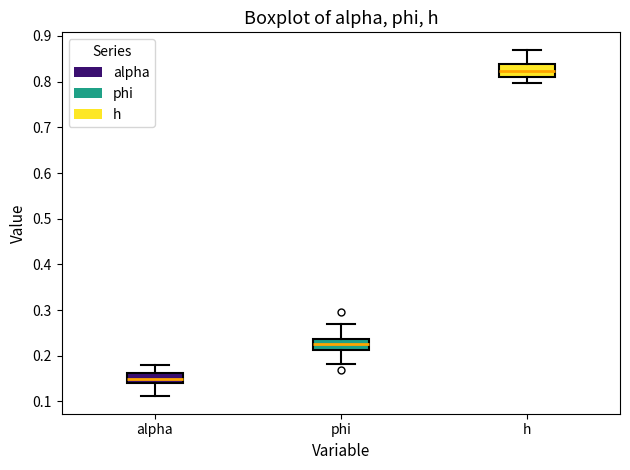

Where does the upper whisker of the box for phi end on the y-axis? The values are not printed on the chart, so give them approximately, as read against the axis.

0.27